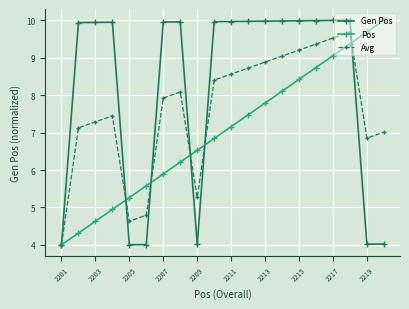

What is the minimum value for Pos?

4.0